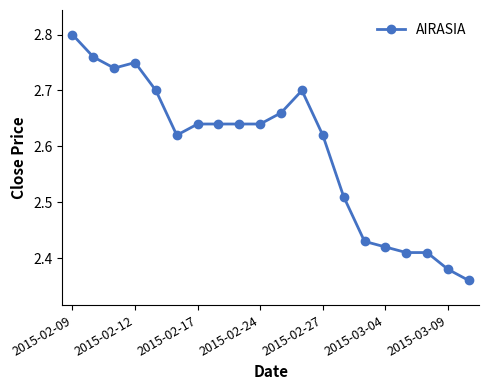

What is the difference between the maximum and minimum values?

0.4